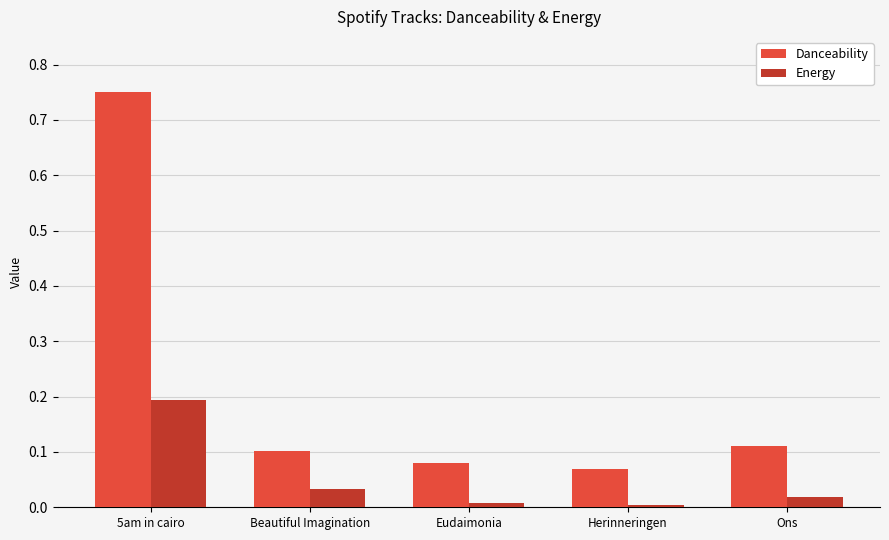

Which label corresponds to the largest value in the chart?

5am in cairo